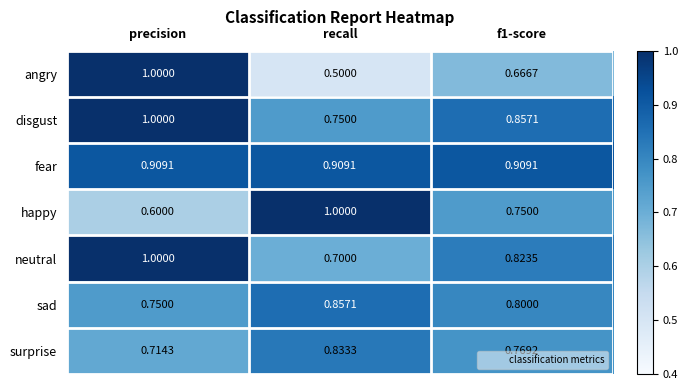

Between precision and f1-score, which series saw the biggest shift?

angry